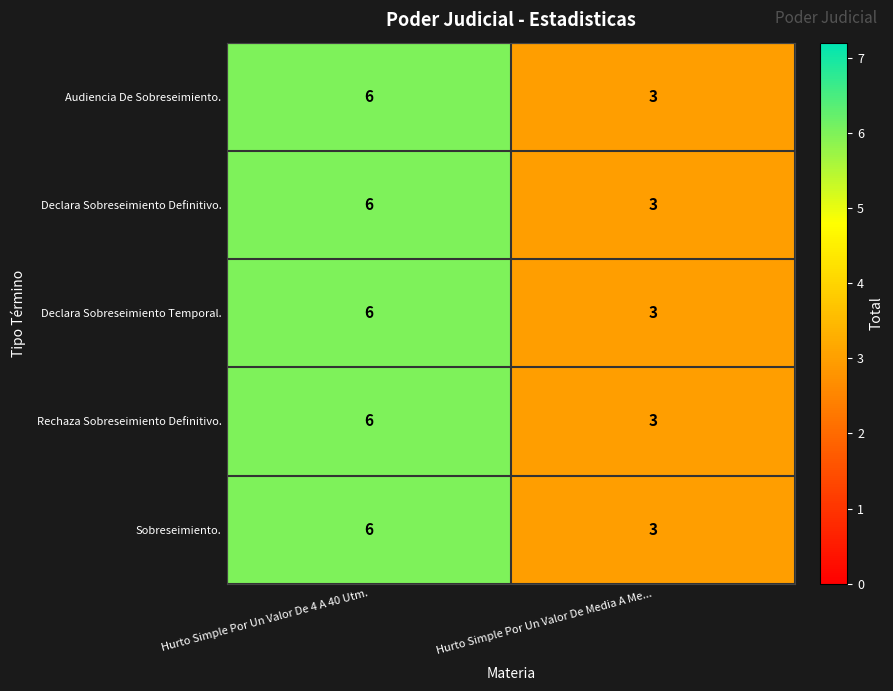

What value does the Audiencia De Sobreseimiento. series have at Hurto Simple Por Un Valor De 4 A 40 Utm.?

6